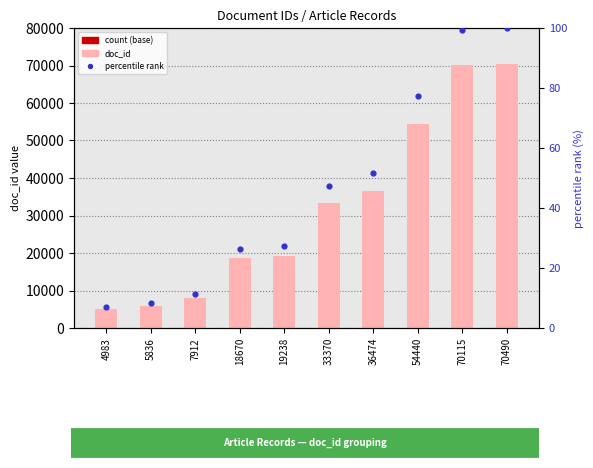

Is the value of percentile rank at 4983 greater than the value of count (base) at 18670?

No